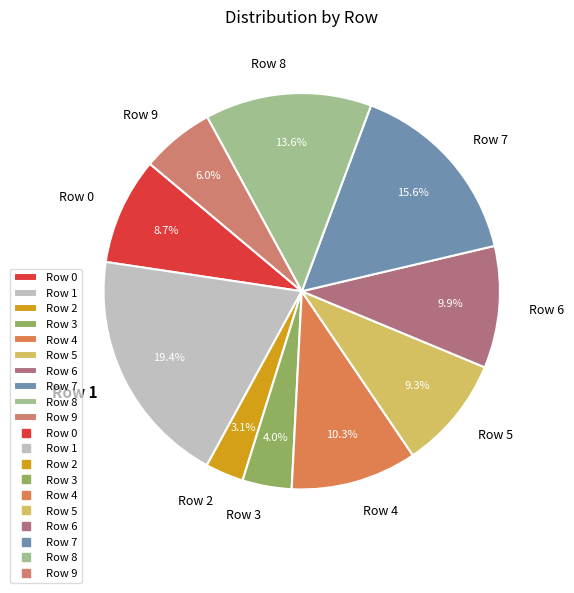

Count the number of slices in the pie.

10